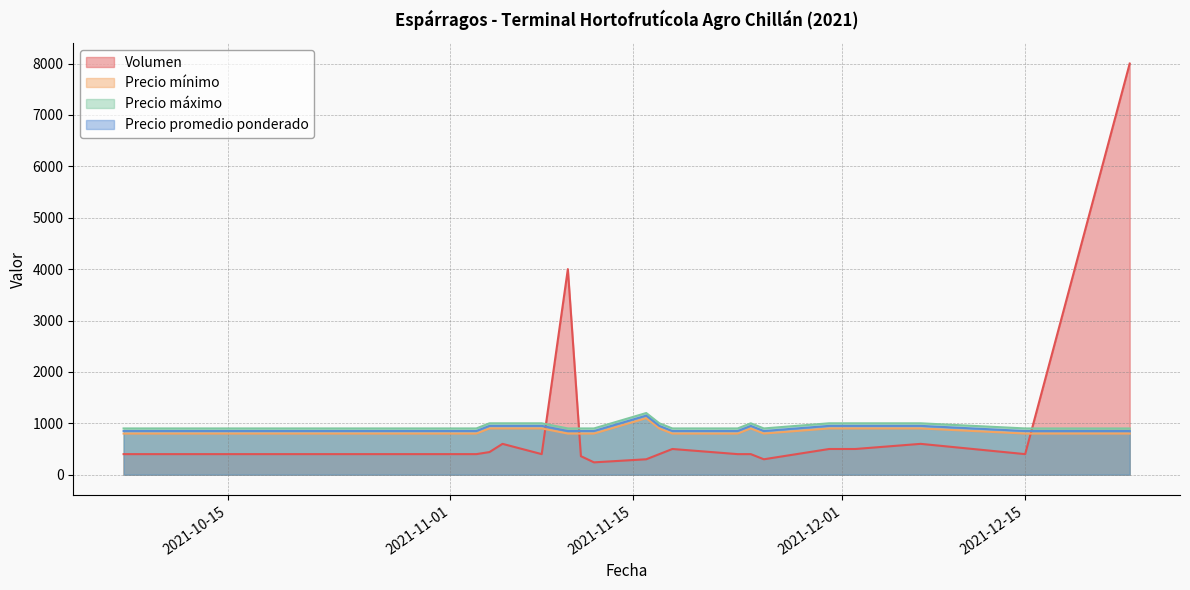

Does the chart have visible grid lines?

Yes